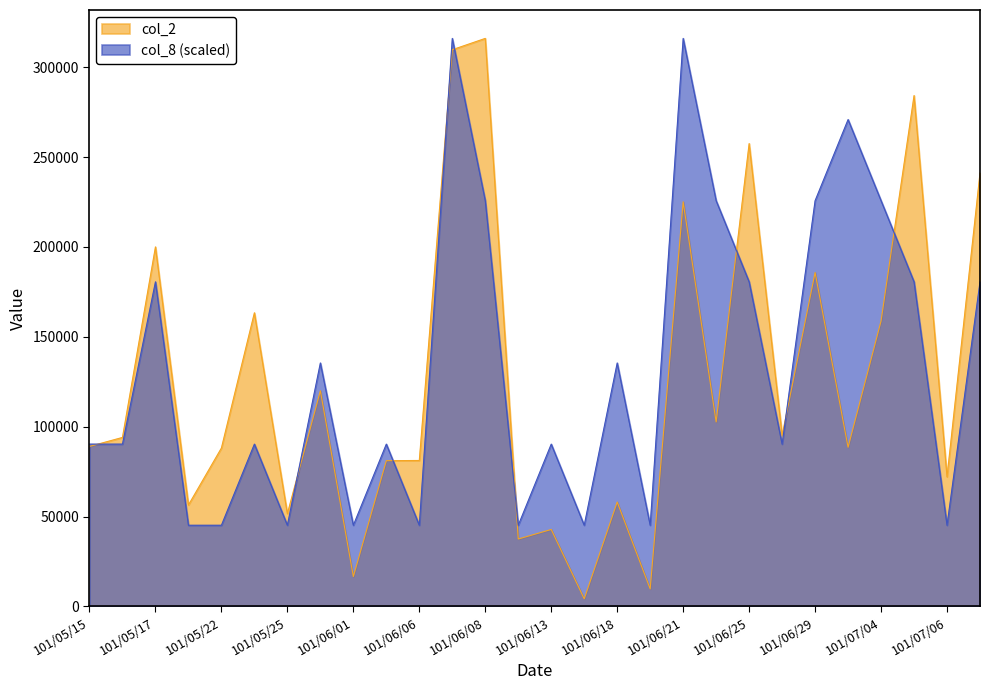

In col_8, how many points are lower than both neighbors (excluding endpoints)?

8